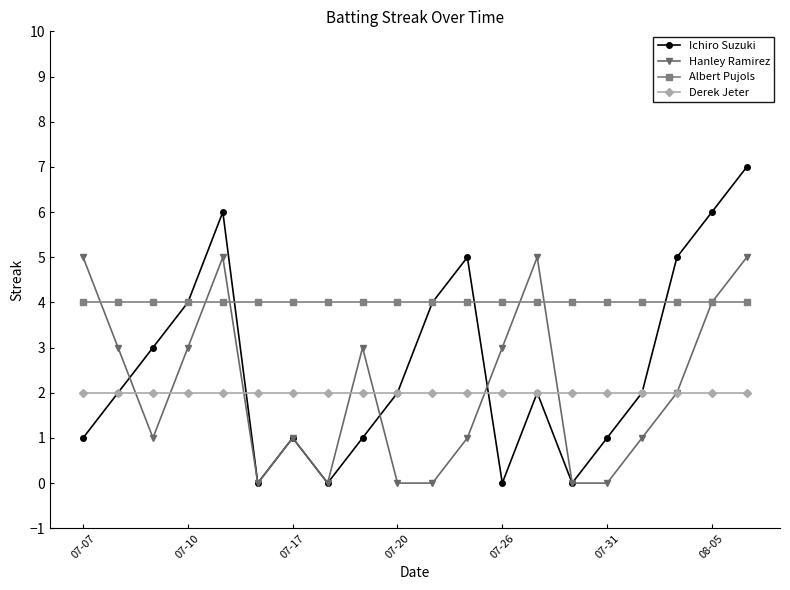

True or false: Derek Jeter and Ichiro Suzuki intersect in this chart.

True